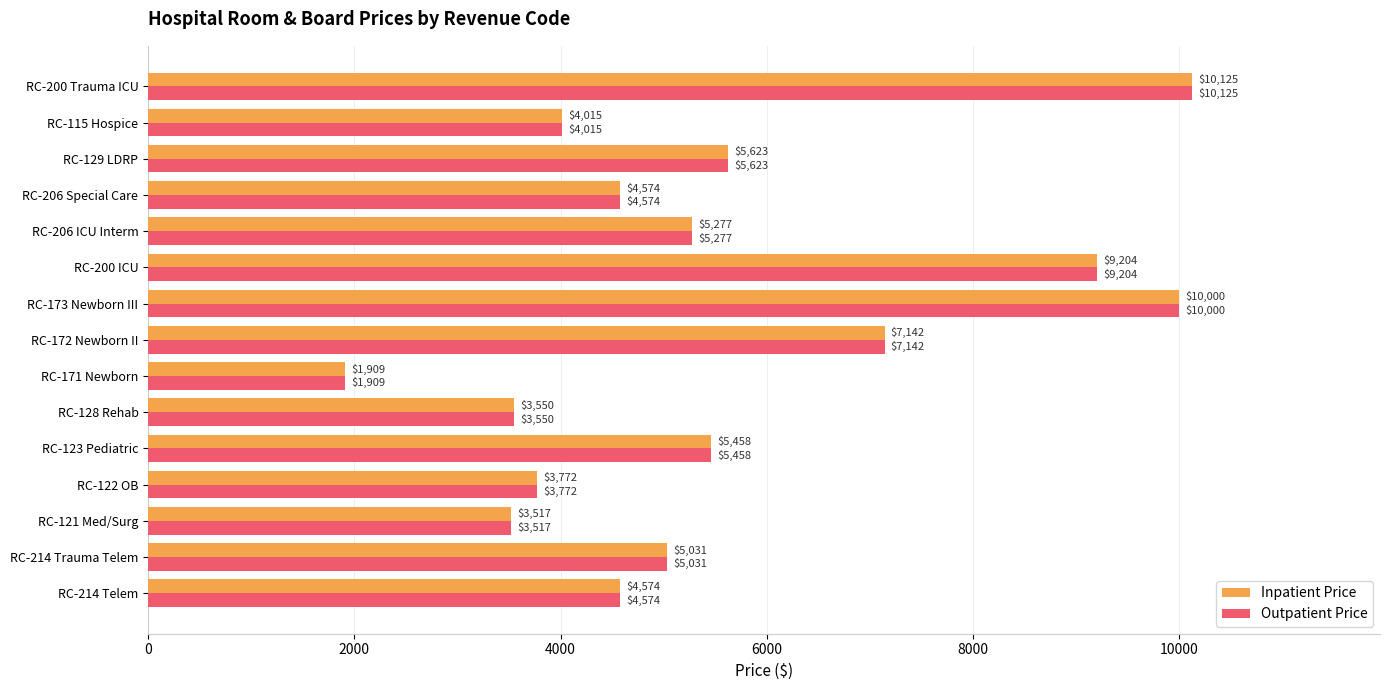

What is the sum of all Inpatient Price values?

83771